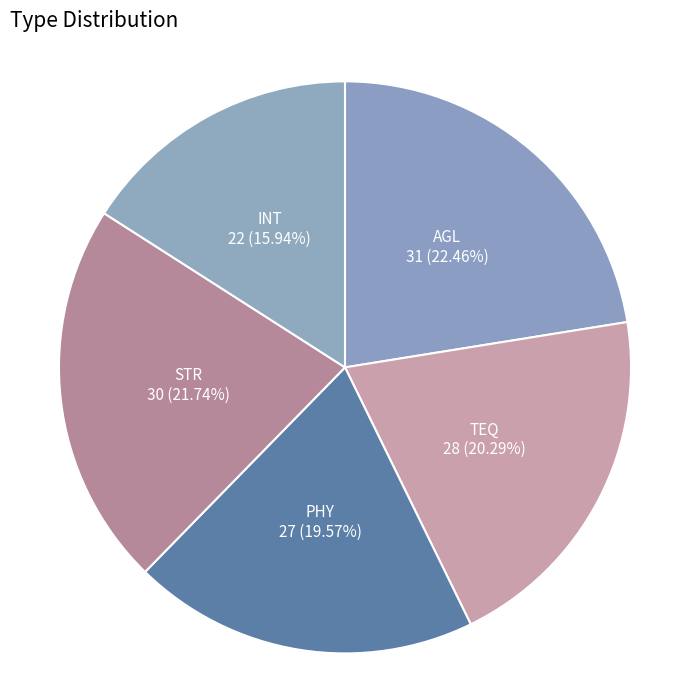

Is there a majority slice in this chart?

No